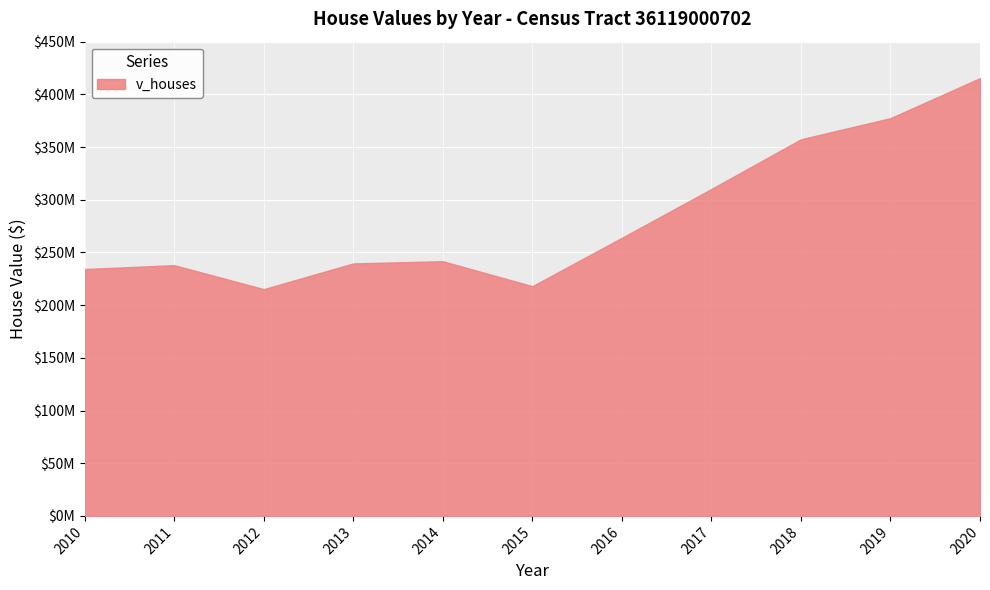

Where does the data first go above 241667000?

2016